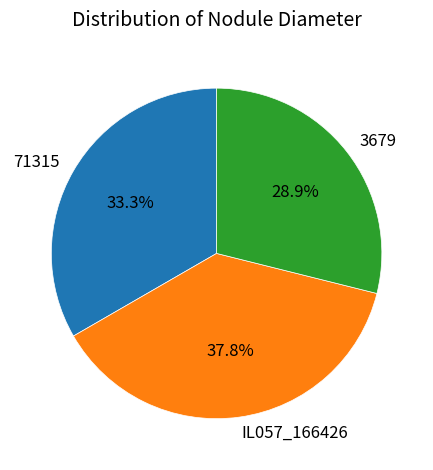

Is it true that IL057_166426 is 38% of the pie?

True